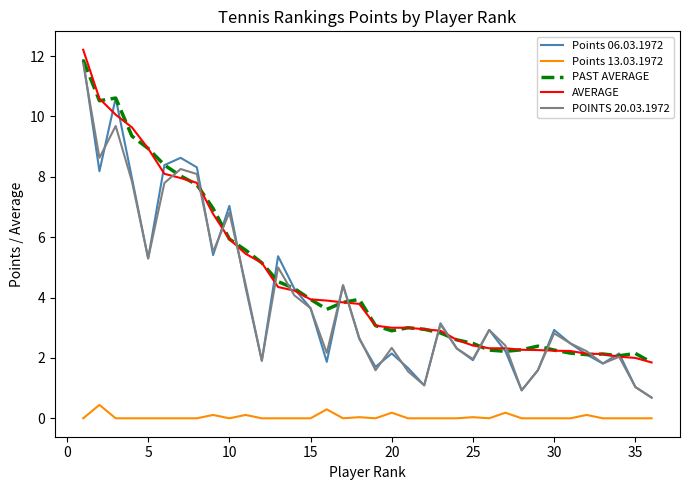

What is the greatest value displayed?

12.2